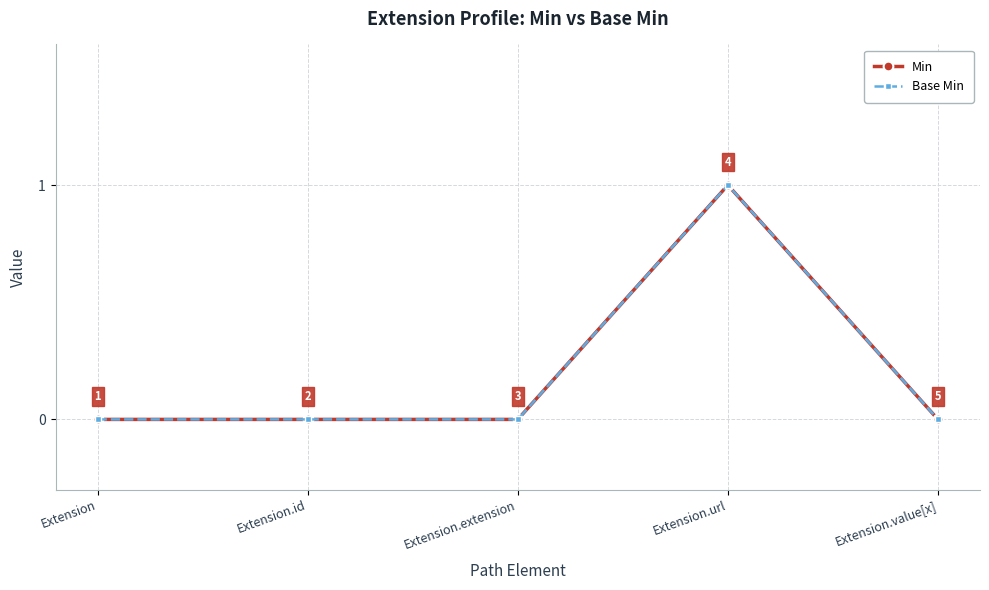

Does the chart display data point markers on the line(s)?

Yes